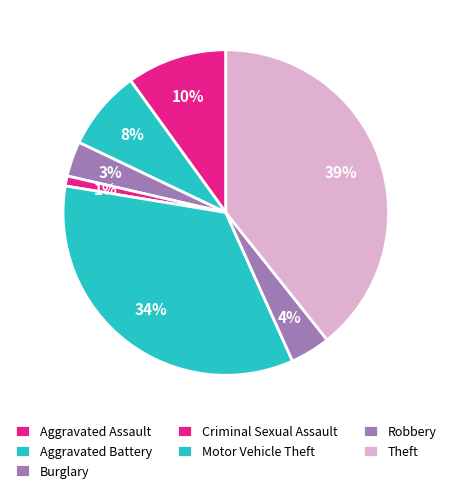

Count the number of slices in the pie.

7